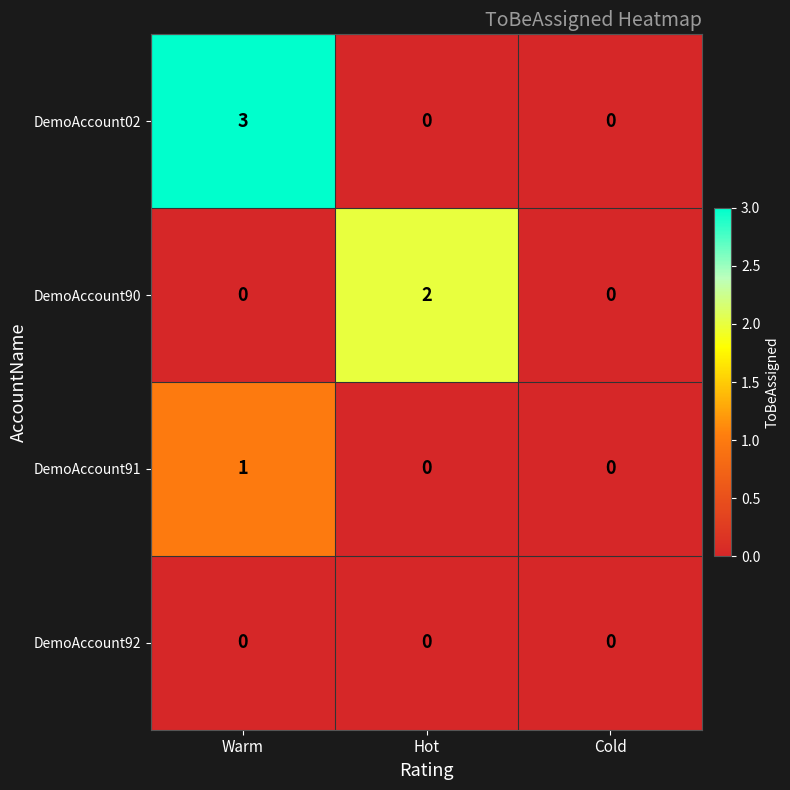

Is it true that DemoAccount91 equals 1 at Warm?

True